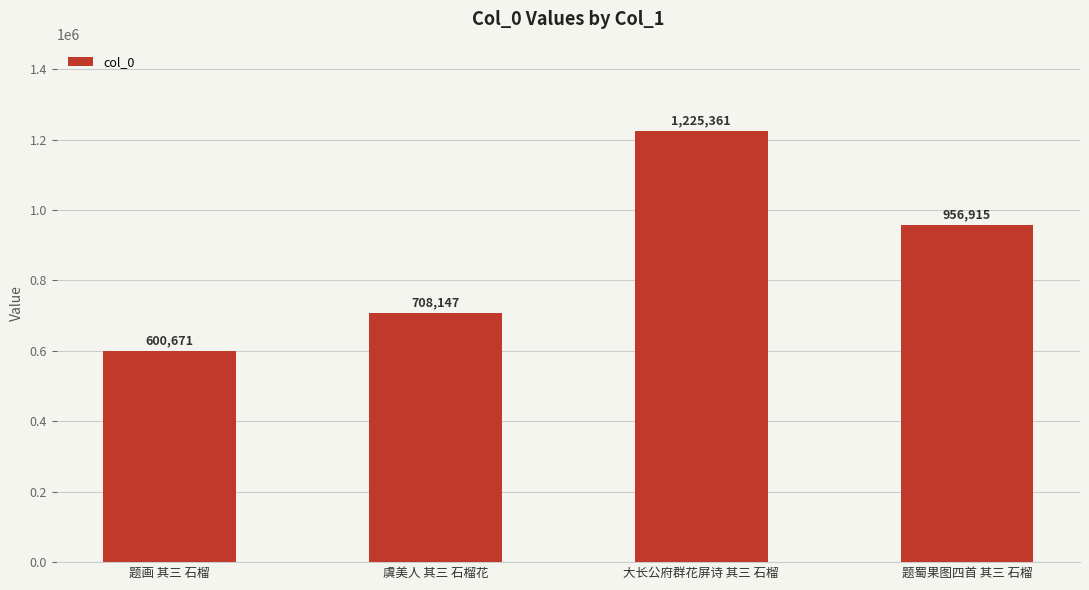

The chart shows a value of 1570397 at 题蜀果图四首 其三 石榴. True or false?

False